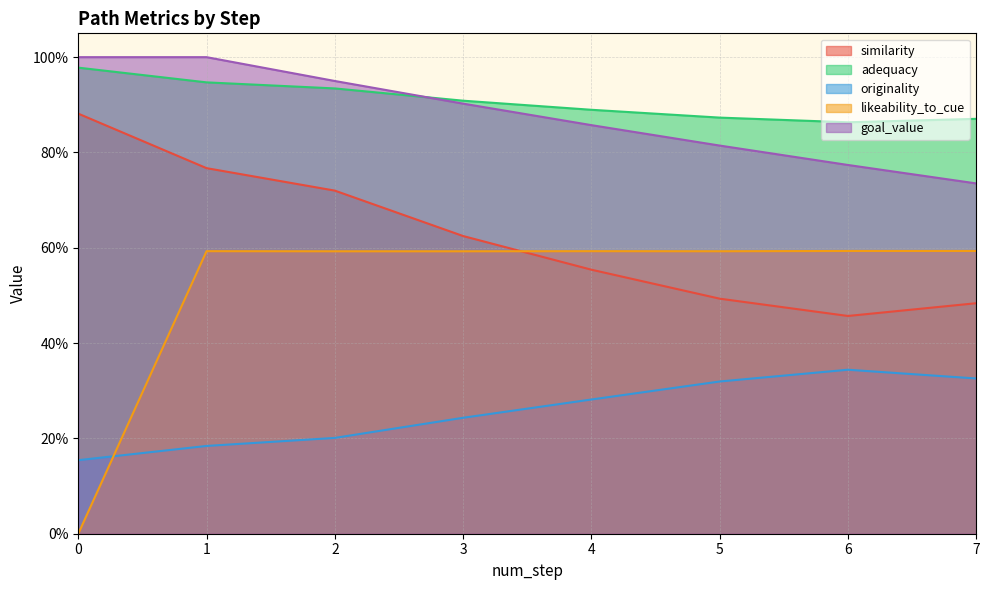

What is the sum of all similarity values?

5.0